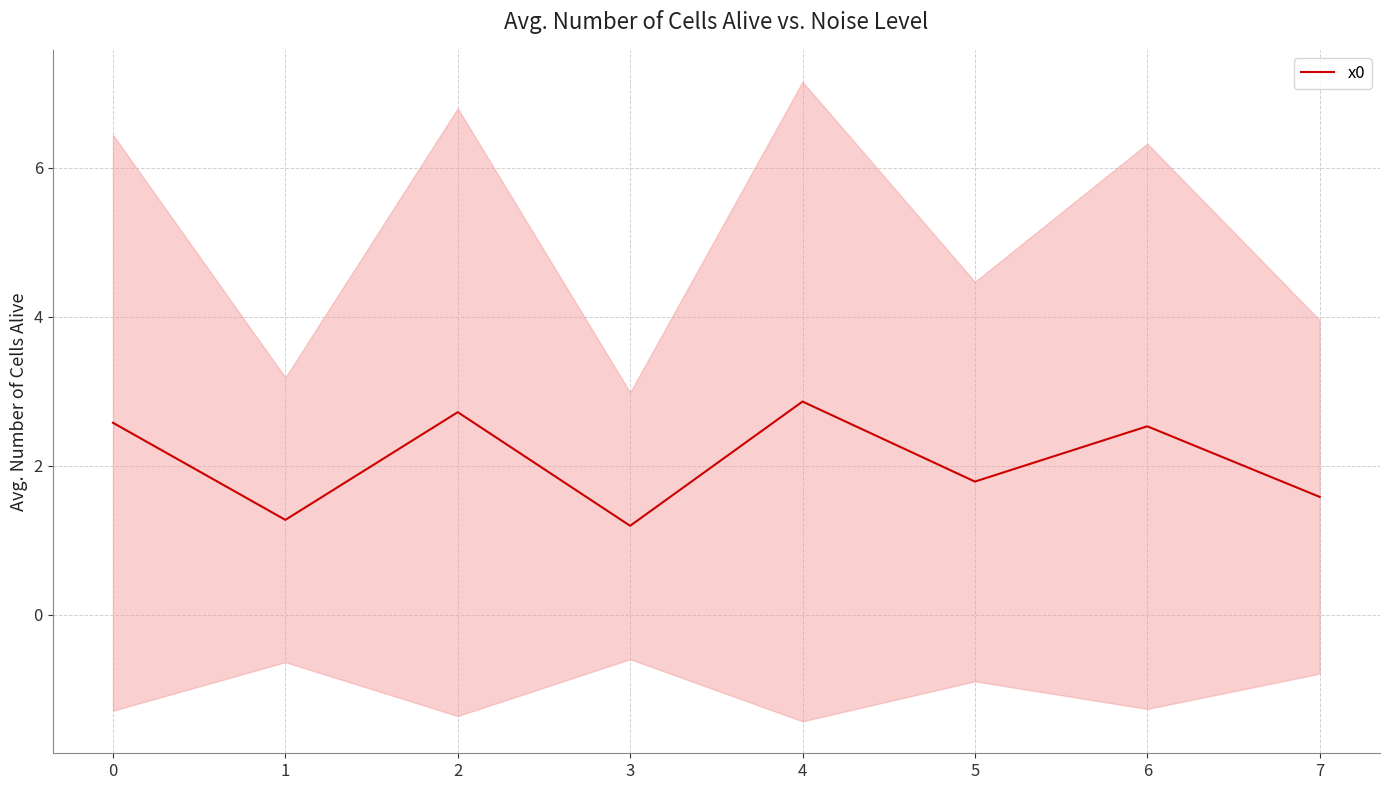

What is the lowest value of the x0 series?

1.2